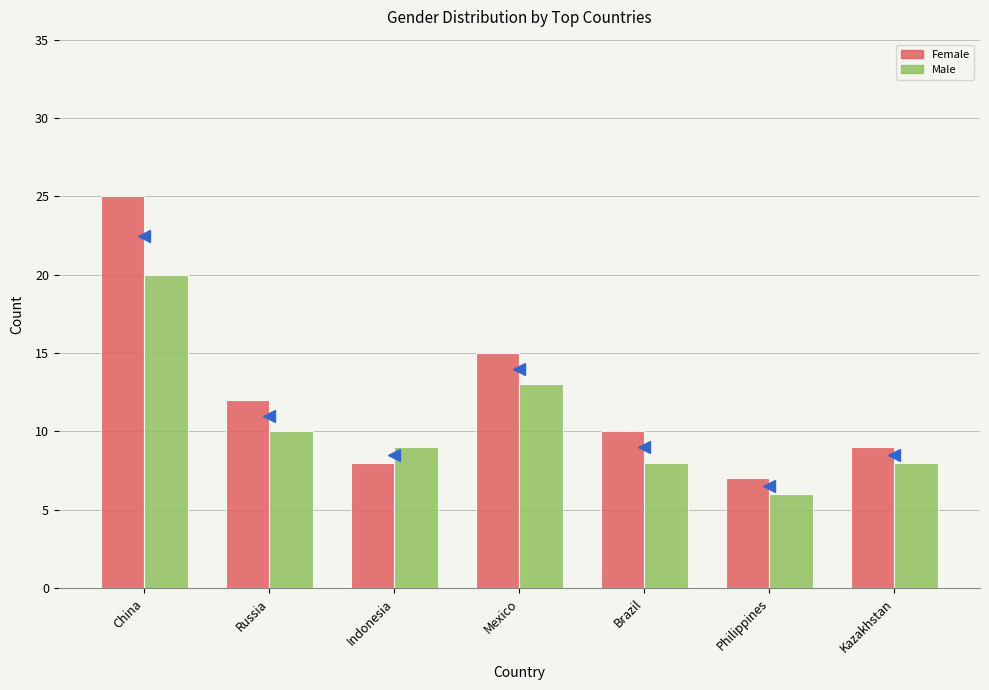

Reading right to left, transcribe all the data shown in this chart.

Female: 9	7	10	15	8	12	25
Male: 8	6	8	13	9	10	20